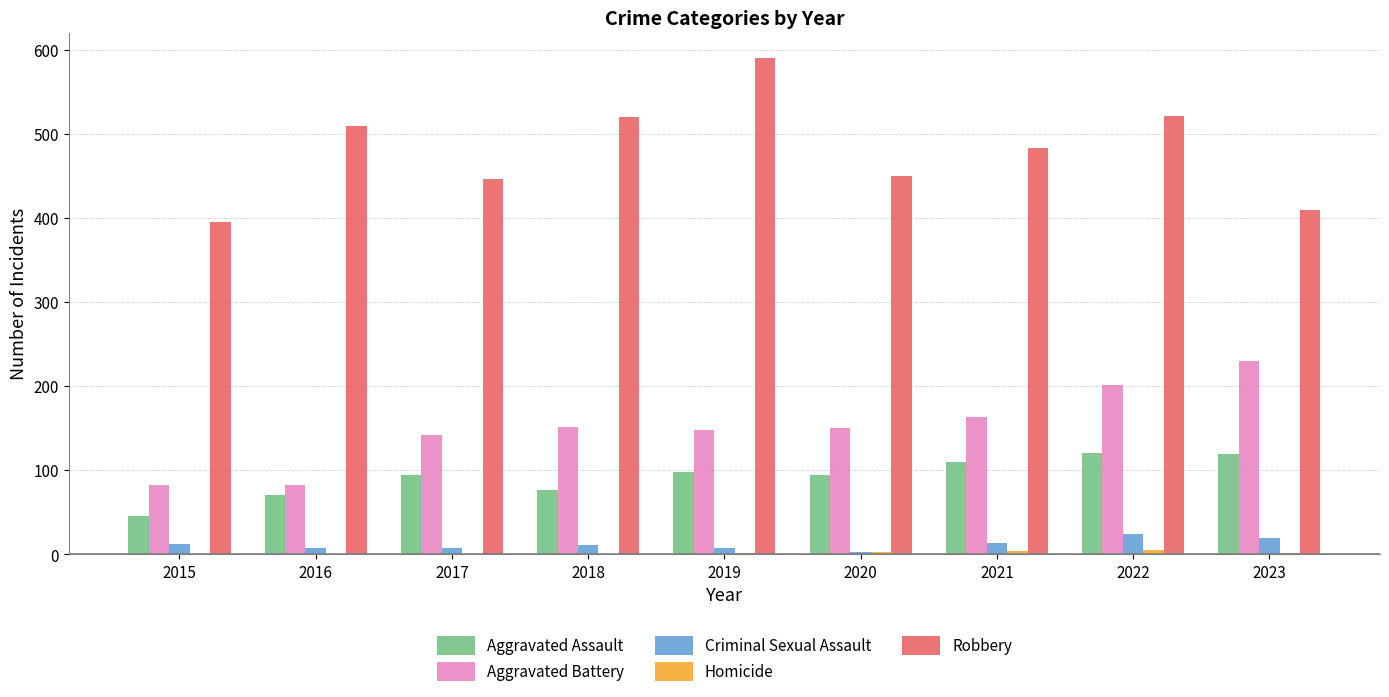

Between 2017 and 2018, which series saw the biggest shift?

Robbery